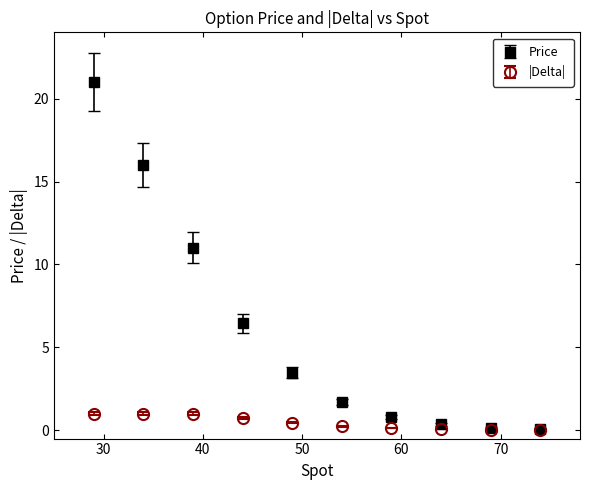

Which series has the widest spread of values?

Price